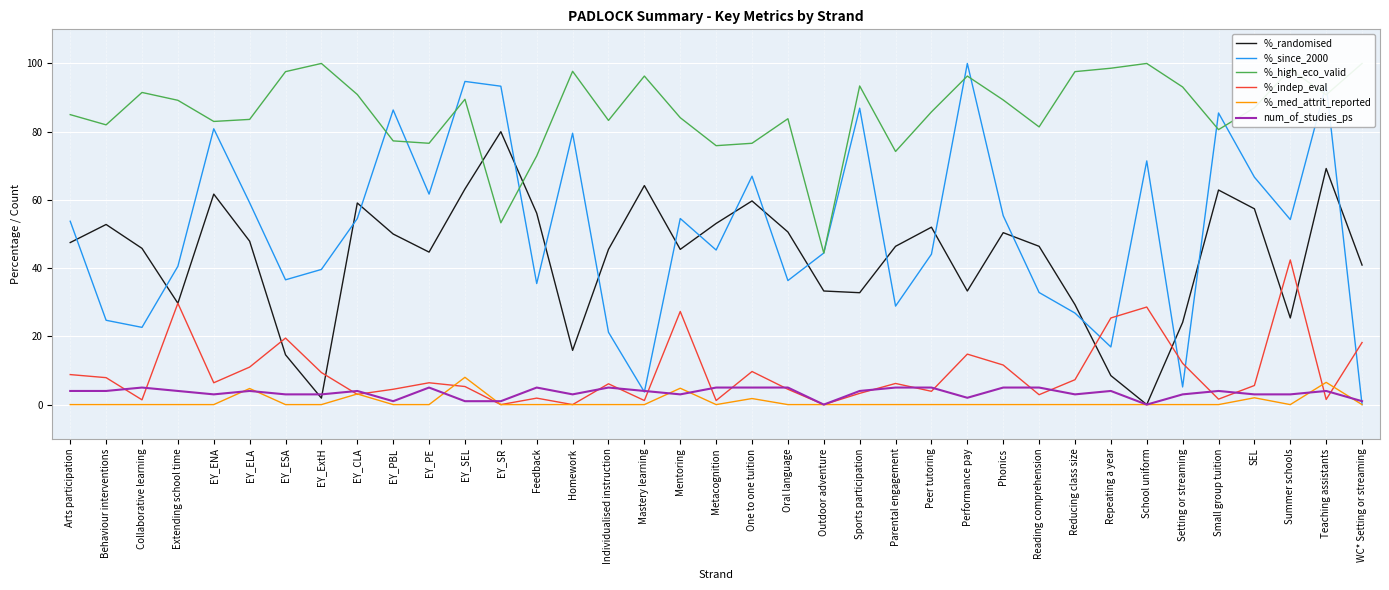

Rank the series by their maximum value, from lowest to highest.

num_of_studies_ps, %_med_attrit_reported, %_indep_eval, %_randomised, %_since_2000, %_high_eco_valid